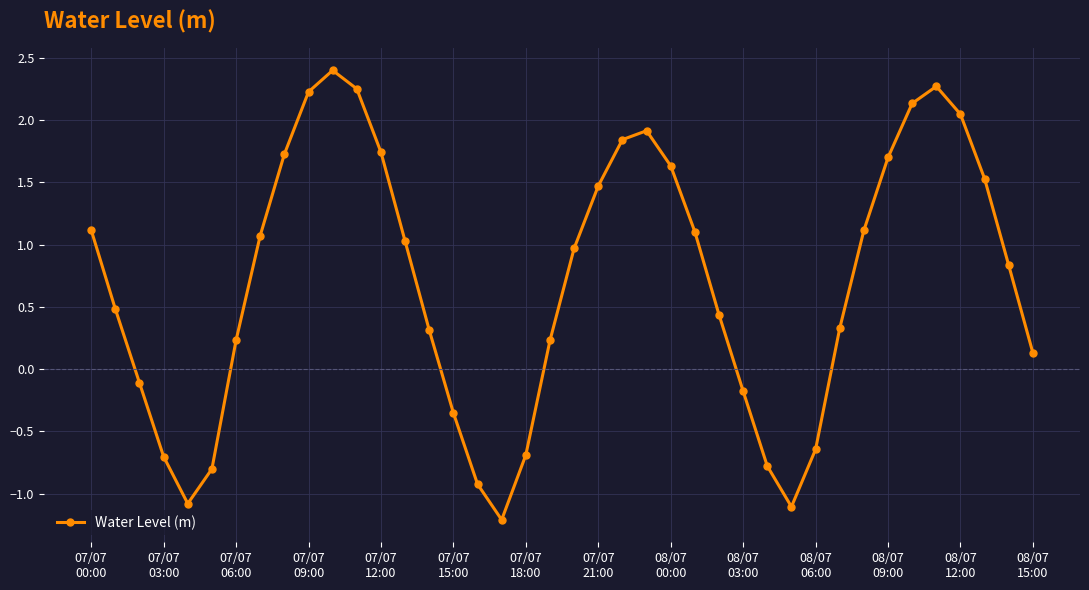

How many points are higher than both their immediate neighbors (excluding endpoints)?

3